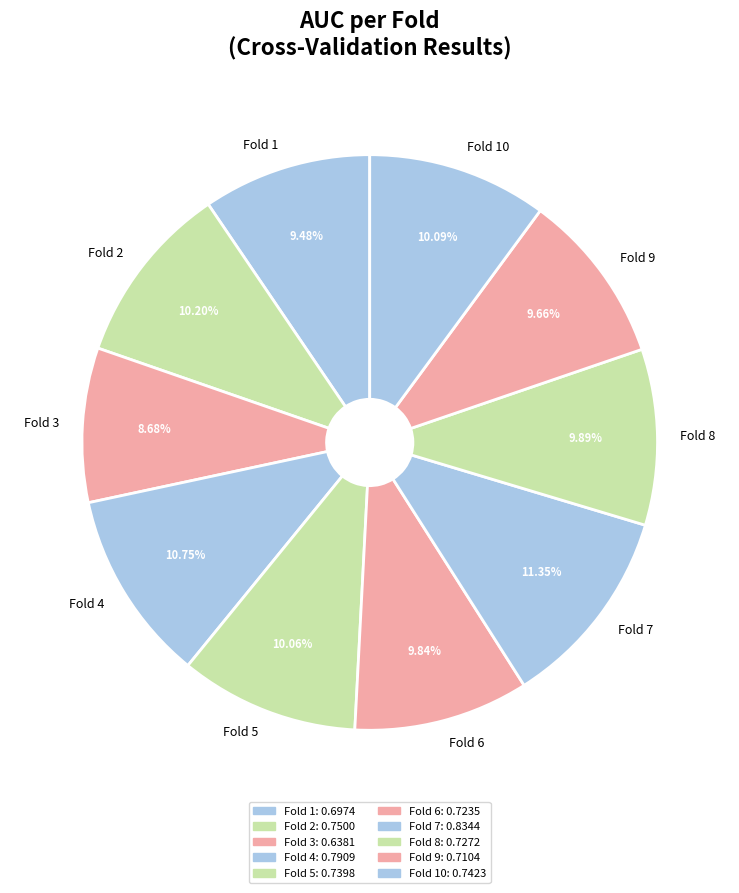

True or false: Fold 5 accounts for 24% of the total.

False